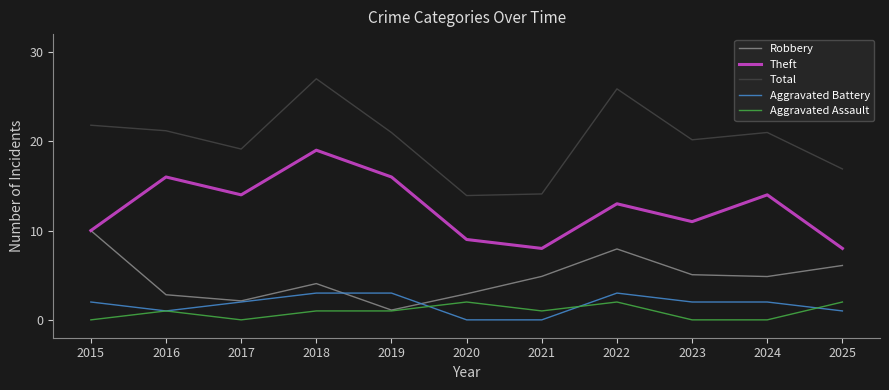

Rank the series at 2015 from lowest to highest value.

Aggravated Assault, Aggravated Battery, Robbery, Theft, Total